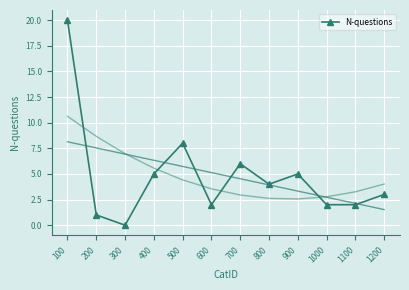

What is the difference between the values at 800 and 1200?

1